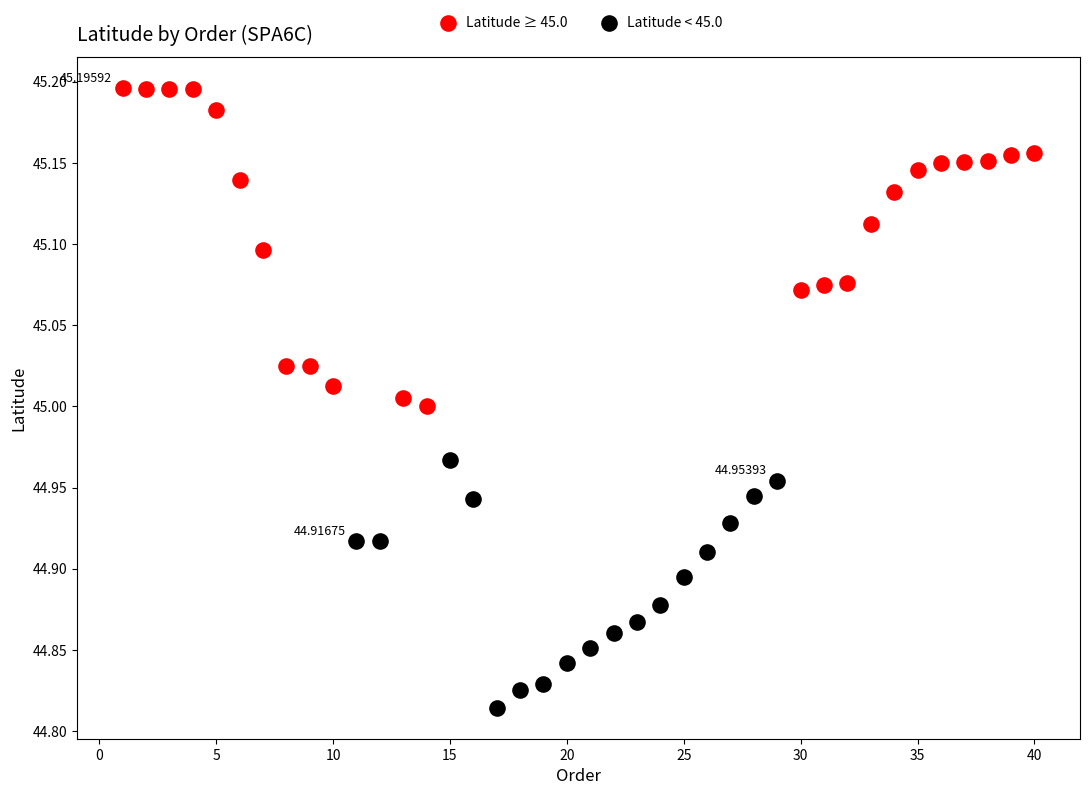

Which series has the largest Y range (max minus min)?

Latitude ≥ 45.0